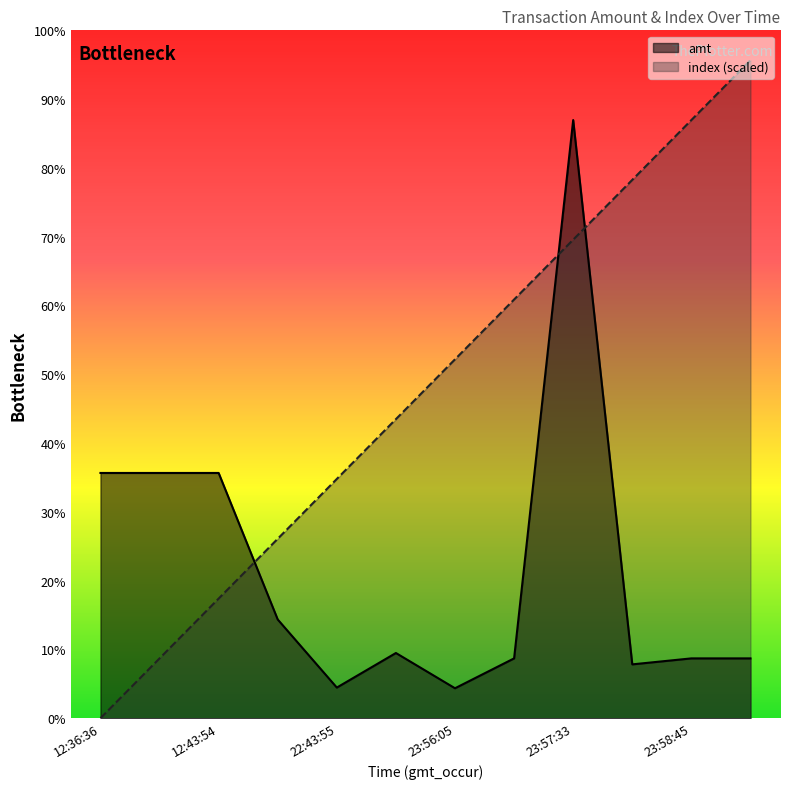

At which category is the sum across all series the highest?

23:57:33